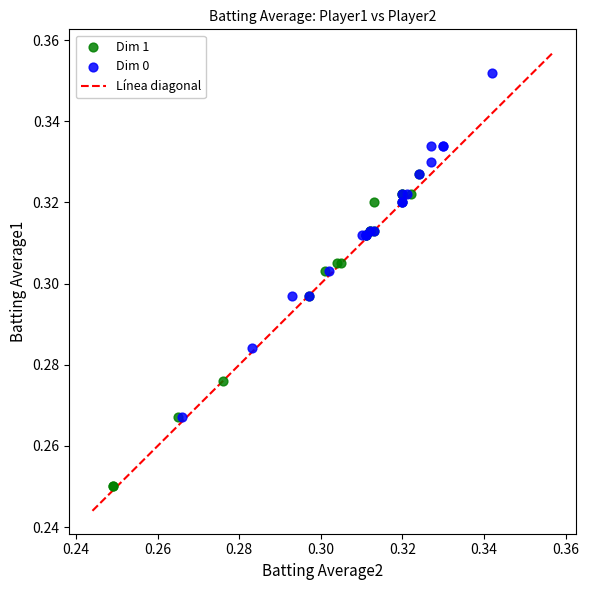

Which series contains the lowest Y value?

Dim 1